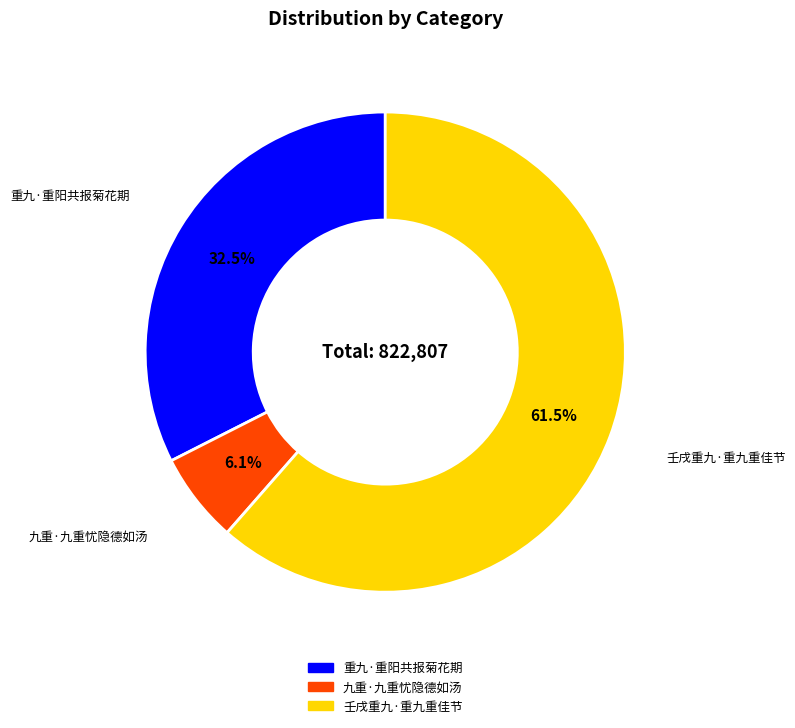

Does any single category account for the majority?

Yes